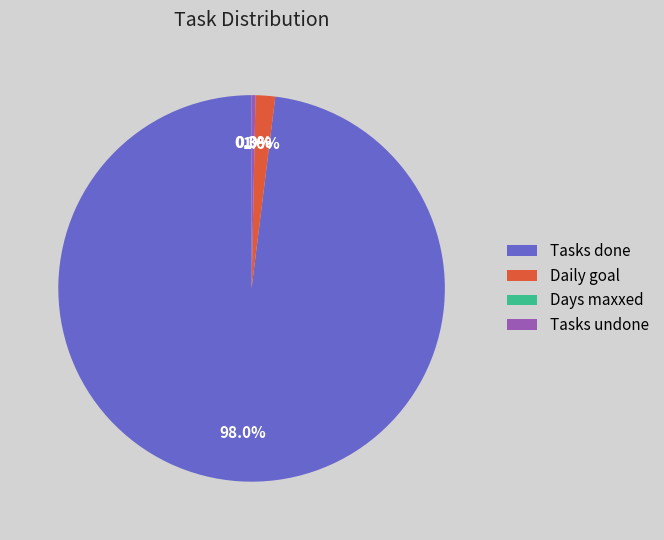

Which slice represents more than half of the pie?

Tasks done